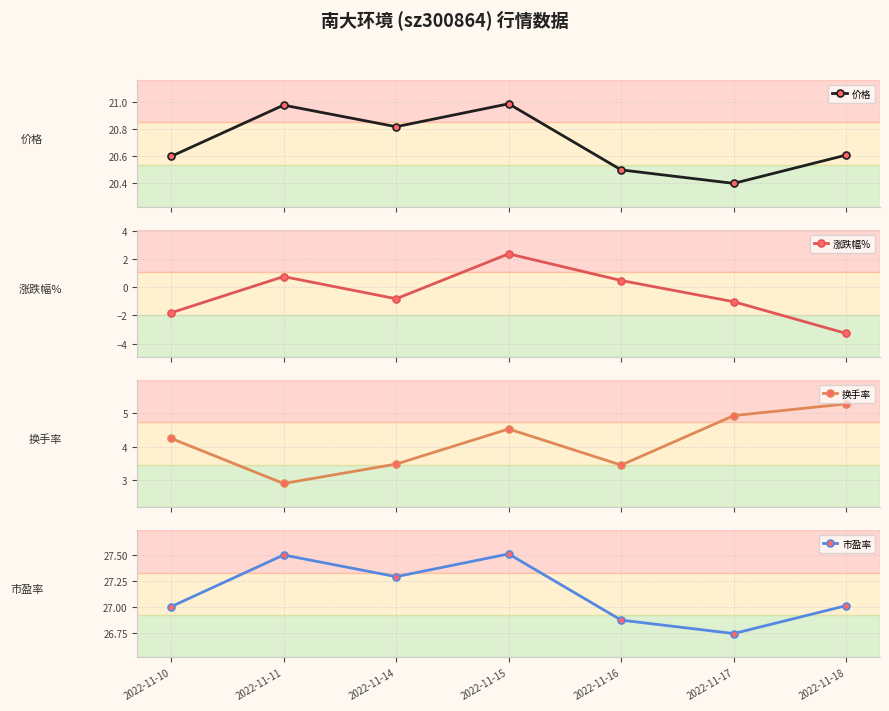

Which series has the widest spread of values?

涨跌幅%